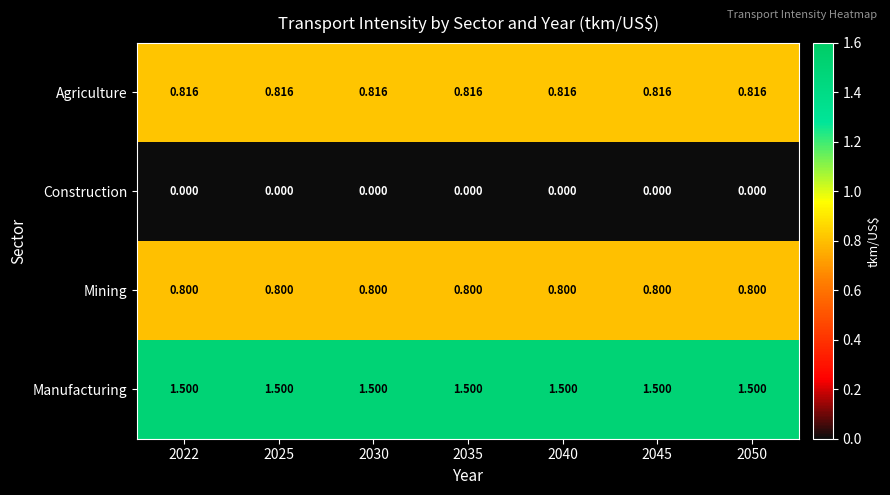

Rank the series at 2030 from highest to lowest value.

Manufacturing, Agriculture, Mining, Construction